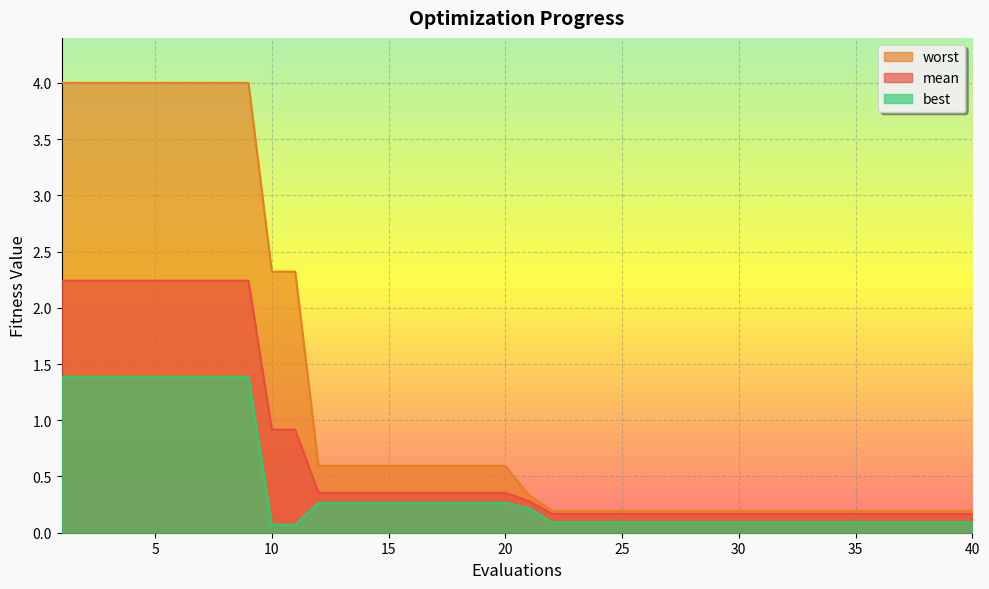

List the labels in order of best value, largest first.

1, 2, 3, 4, 5, 6, 7, 8, 9, 12, 13, 14, 15, 16, 17, 18, 19, 20, 21, 22, 23, 24, 25, 26, 27, 28, 29, 30, 31, 32, 33, 34, 35, 36, 37, 38, 39, 40, 10, 11